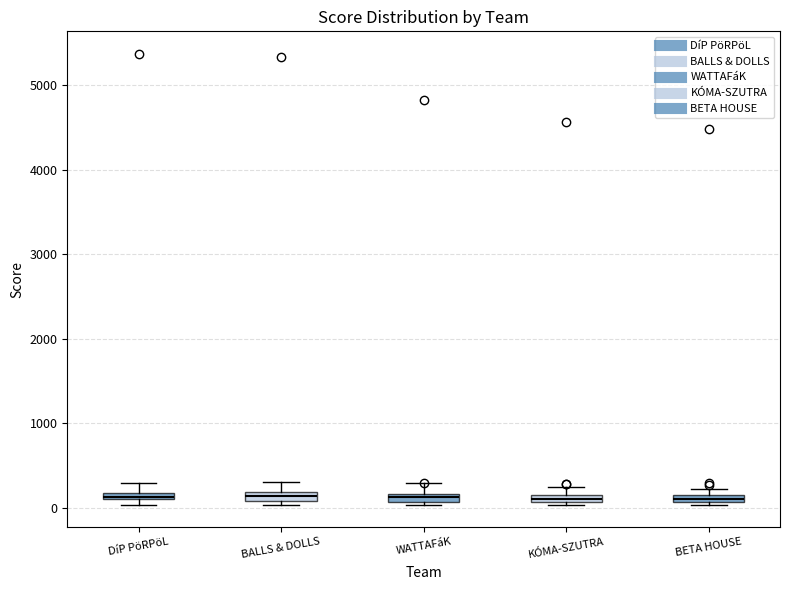

Where is the lower edge of the box for KÓMA-SZUTRA on the y-axis? The values are not printed on the chart, so give them approximately, as read against the axis.

100